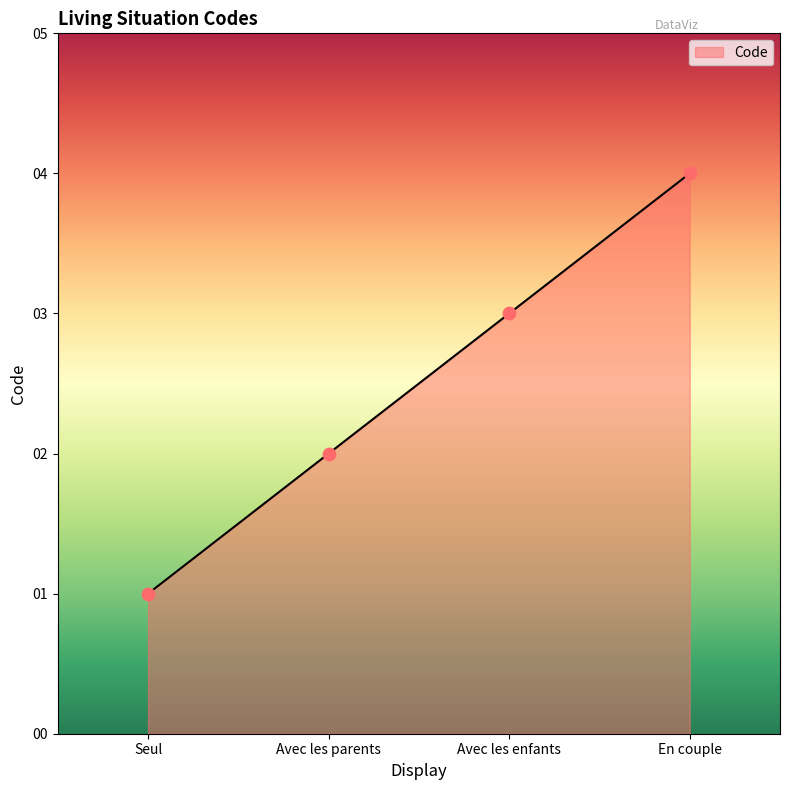

What is the change in value from Seul to Avec les enfants?

+2